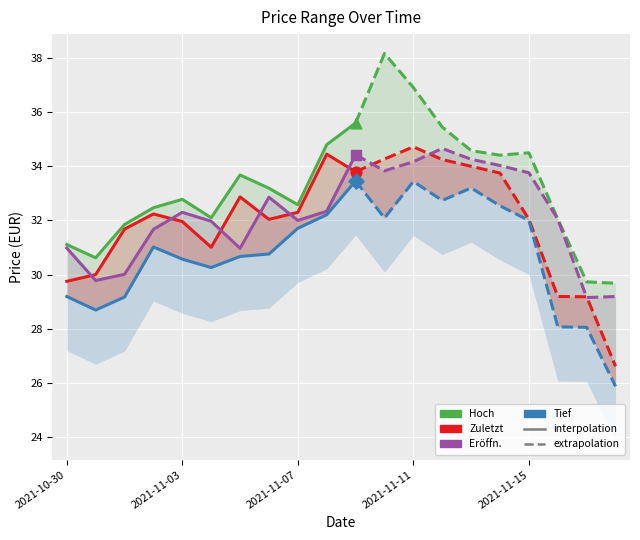

Which series has the widest spread of Y values?

Hoch